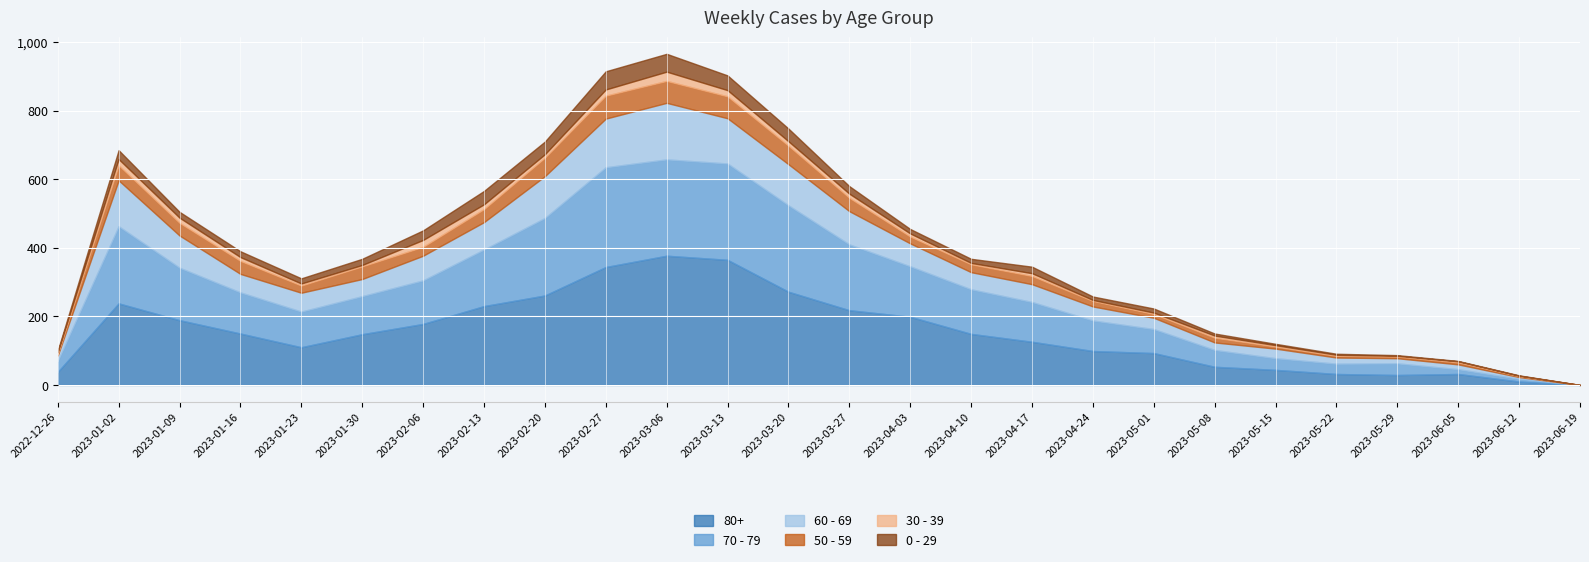

True or false: 60 - 69 has more than 2 interior local peaks.

True